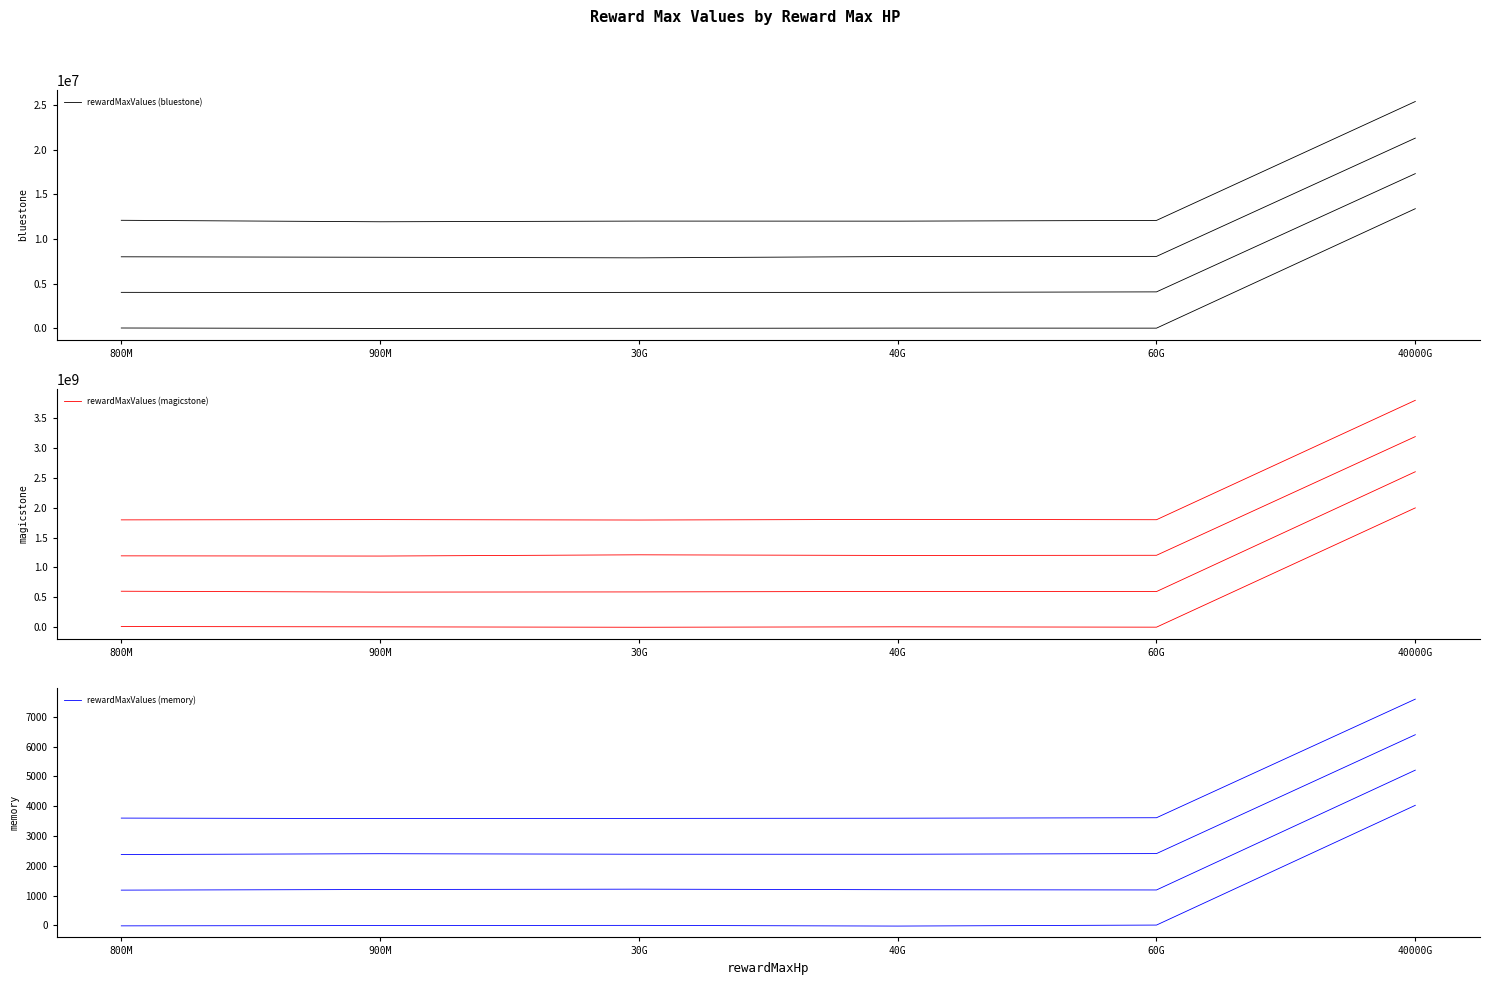

What is the value of the rewardMaxValues (memory) point at the 1st from the left?

-13.7